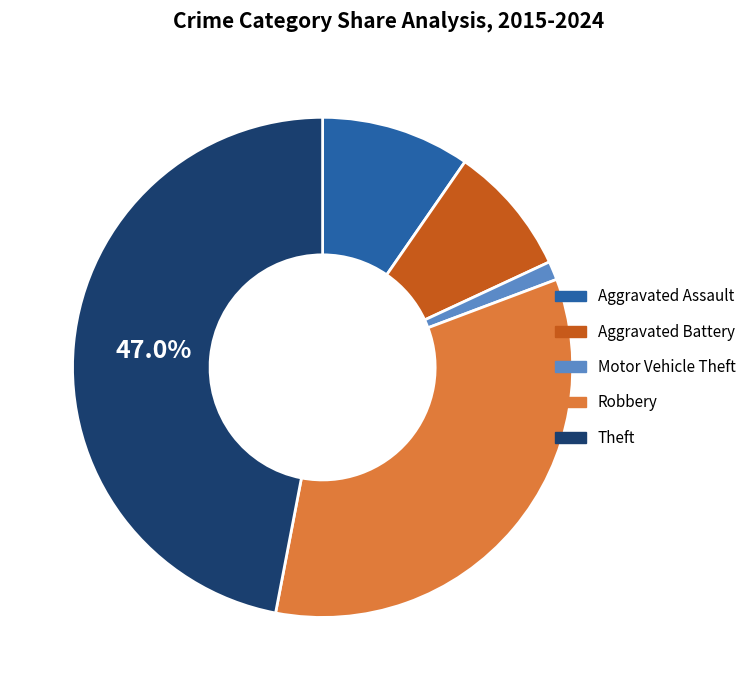

What is the smallest slice in the pie chart?

Motor Vehicle Theft